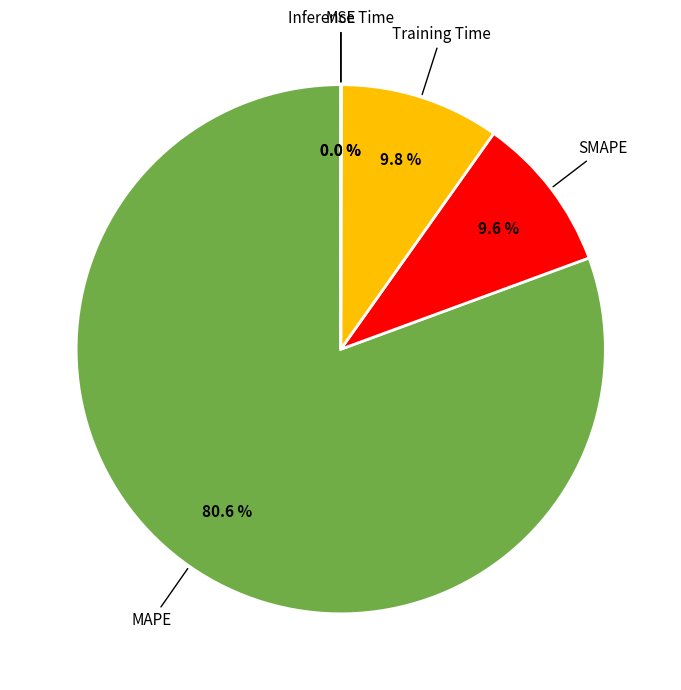

To the nearest percent, what portion does SMAPE represent?

10%